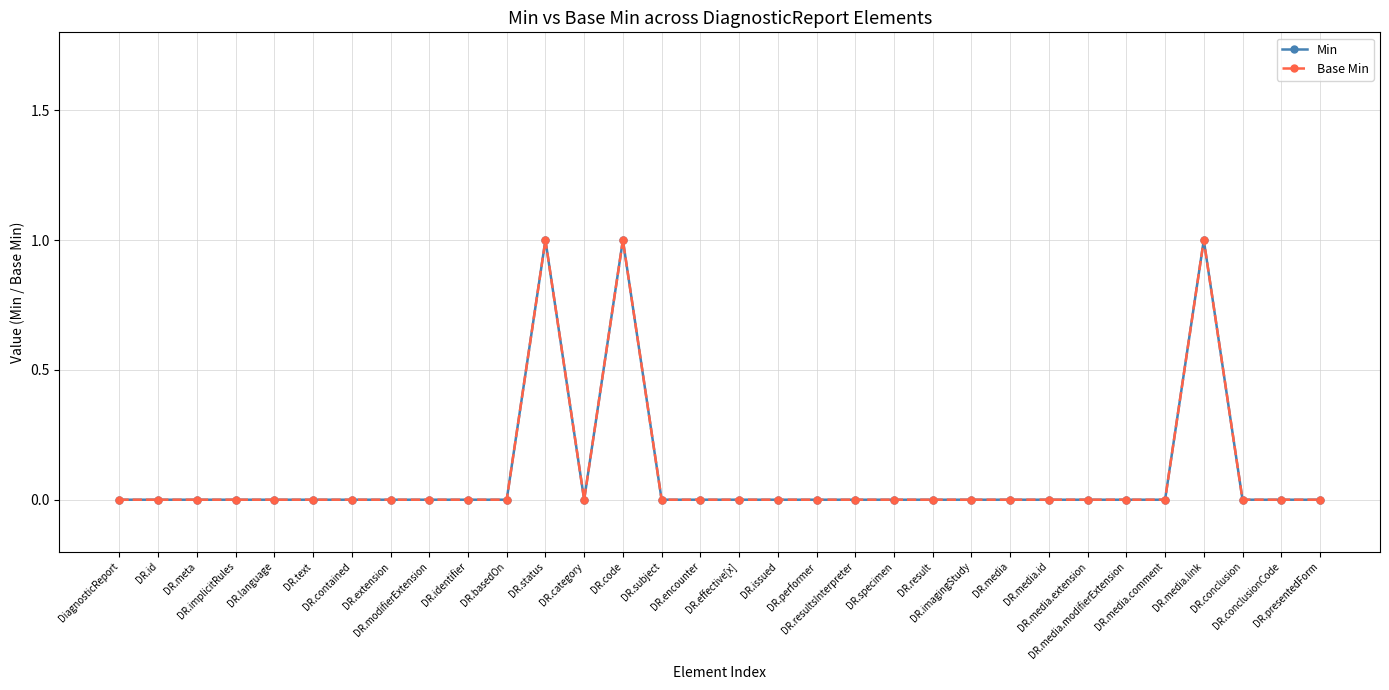

What is the difference between the maximum and second lowest values in the Min series?

1